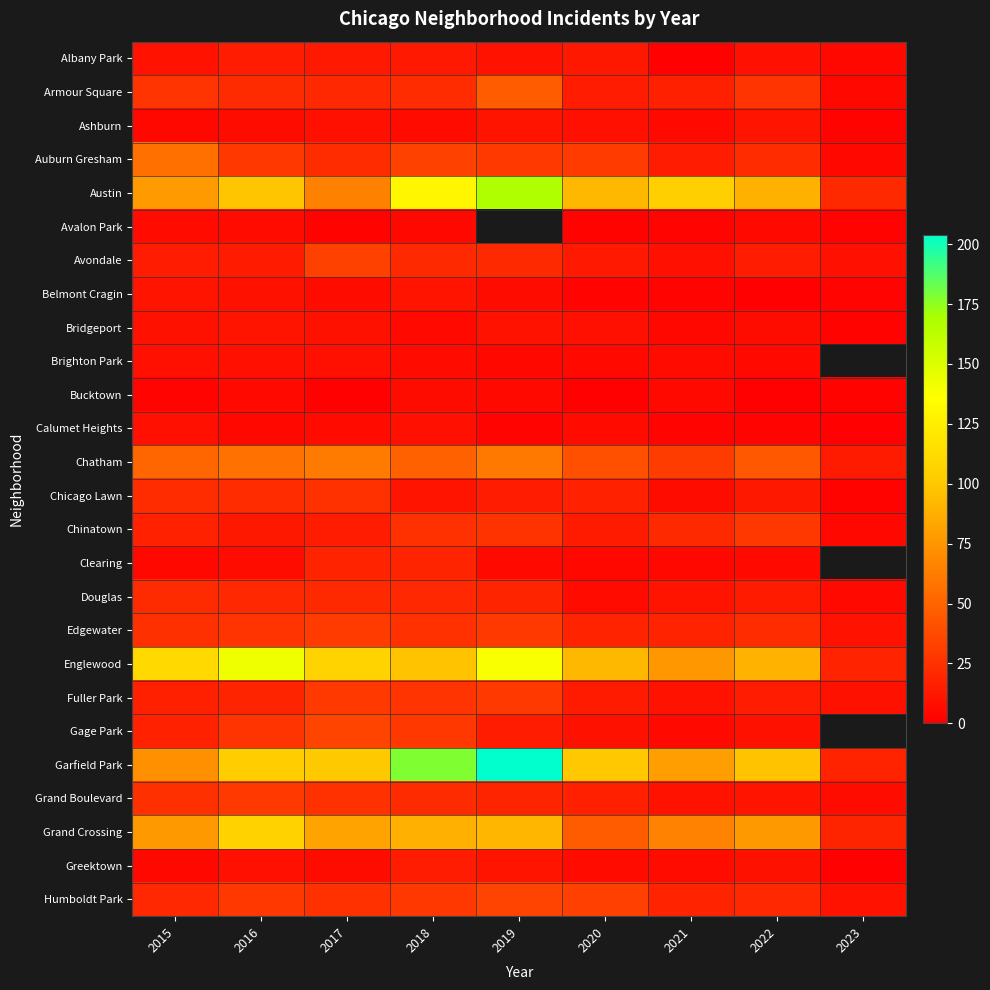

List the labels in order of Chicago Lawn value, largest first.

2017, 2015, 2016, 2020, 2019, 2022, 2018, 2021, 2023